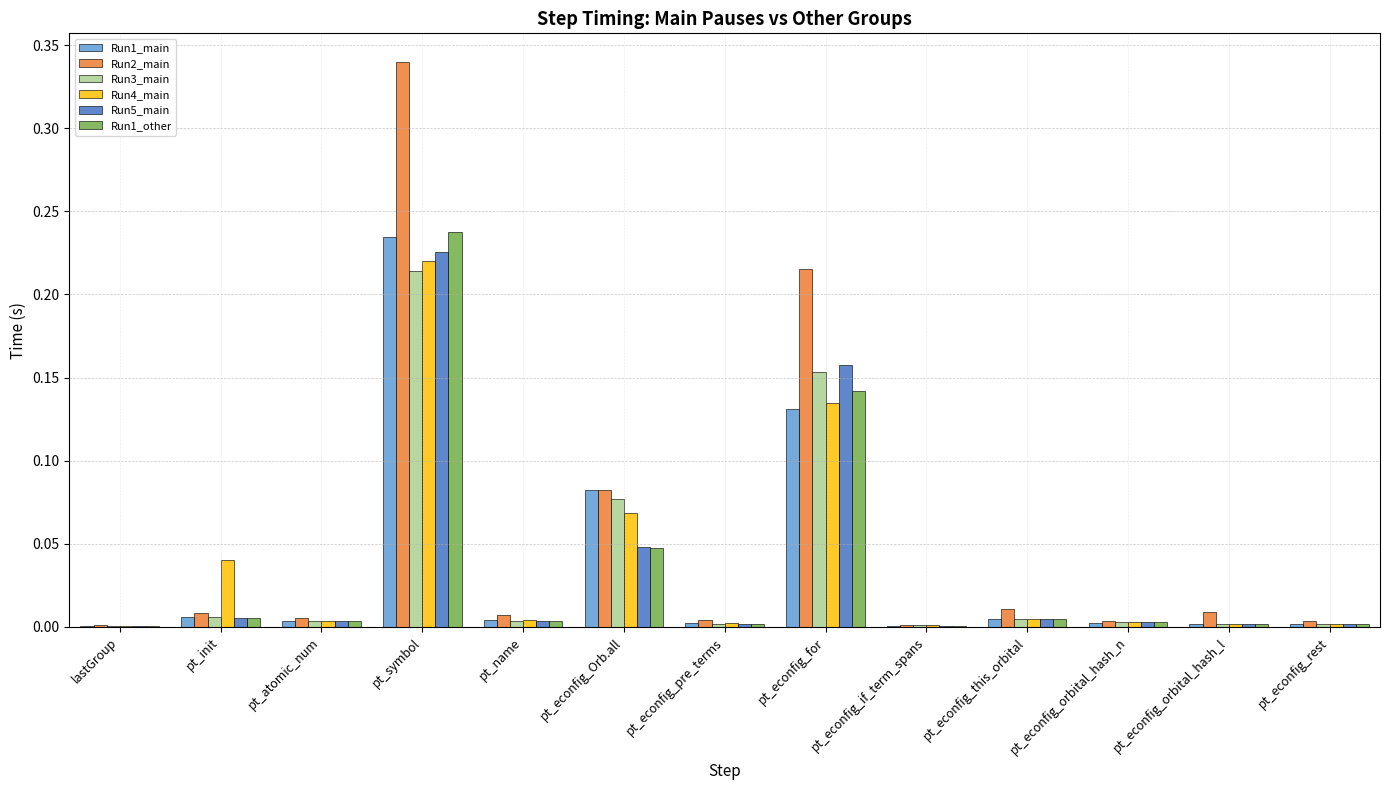

Which series has the largest range (max minus min)?

Run2_main